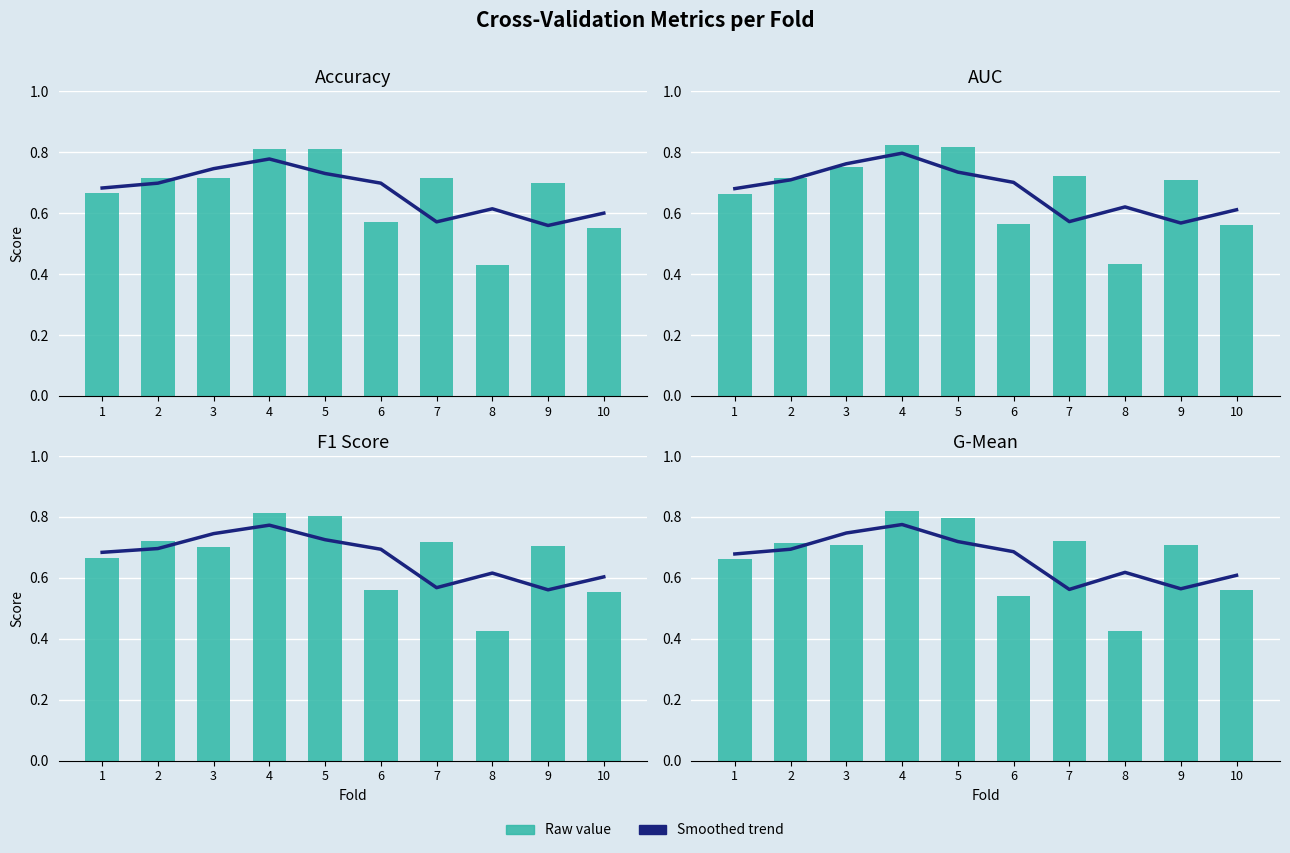

What is the sum of the f1_score values at 5 and 4?

1.6